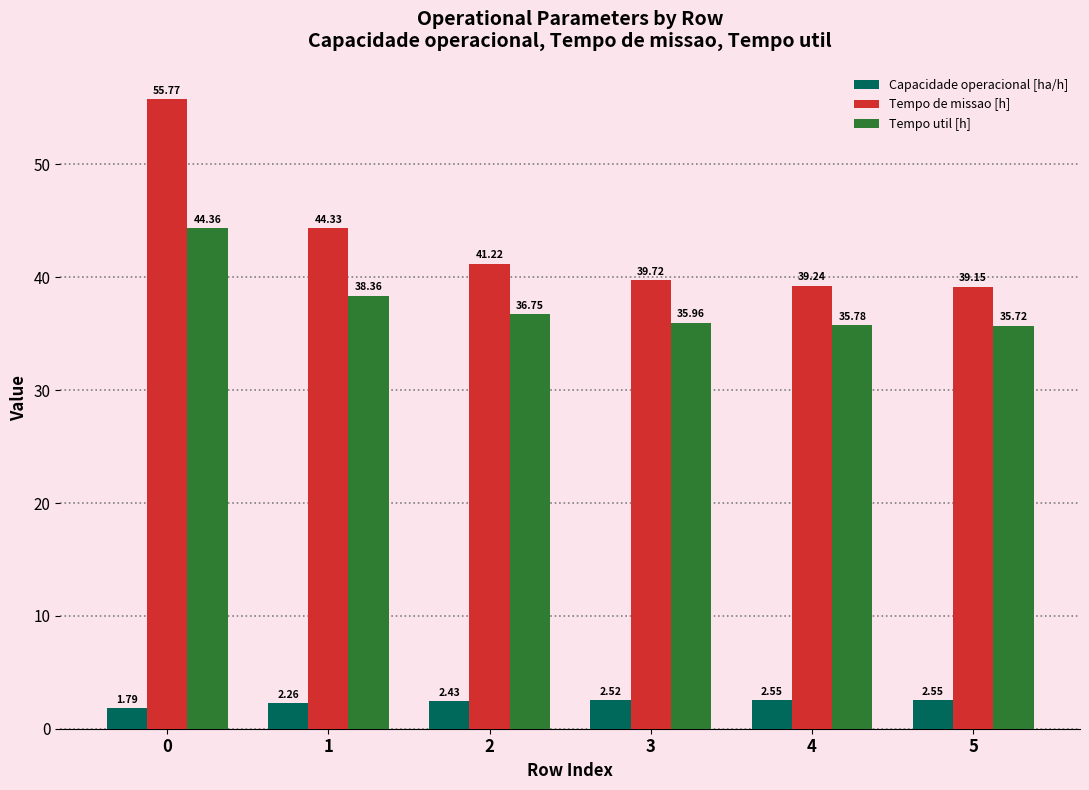

Which series has the largest total across all categories?

Tempo de missao [h]